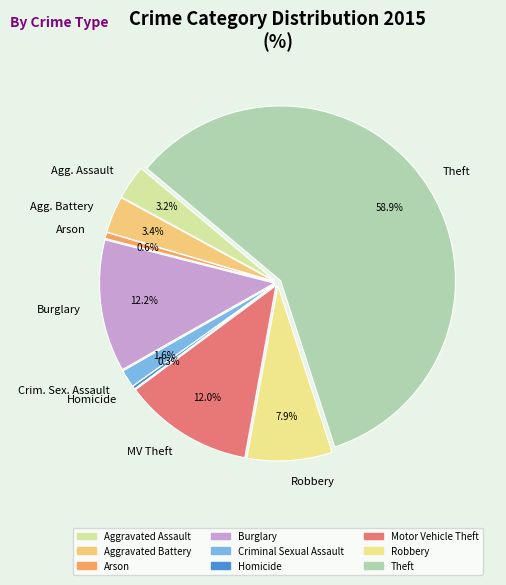

Rank the categories by value from lowest to highest.

Homicide, Arson, Criminal Sexual Assault, Aggravated Assault, Aggravated Battery, Robbery, Motor Vehicle Theft, Burglary, Theft